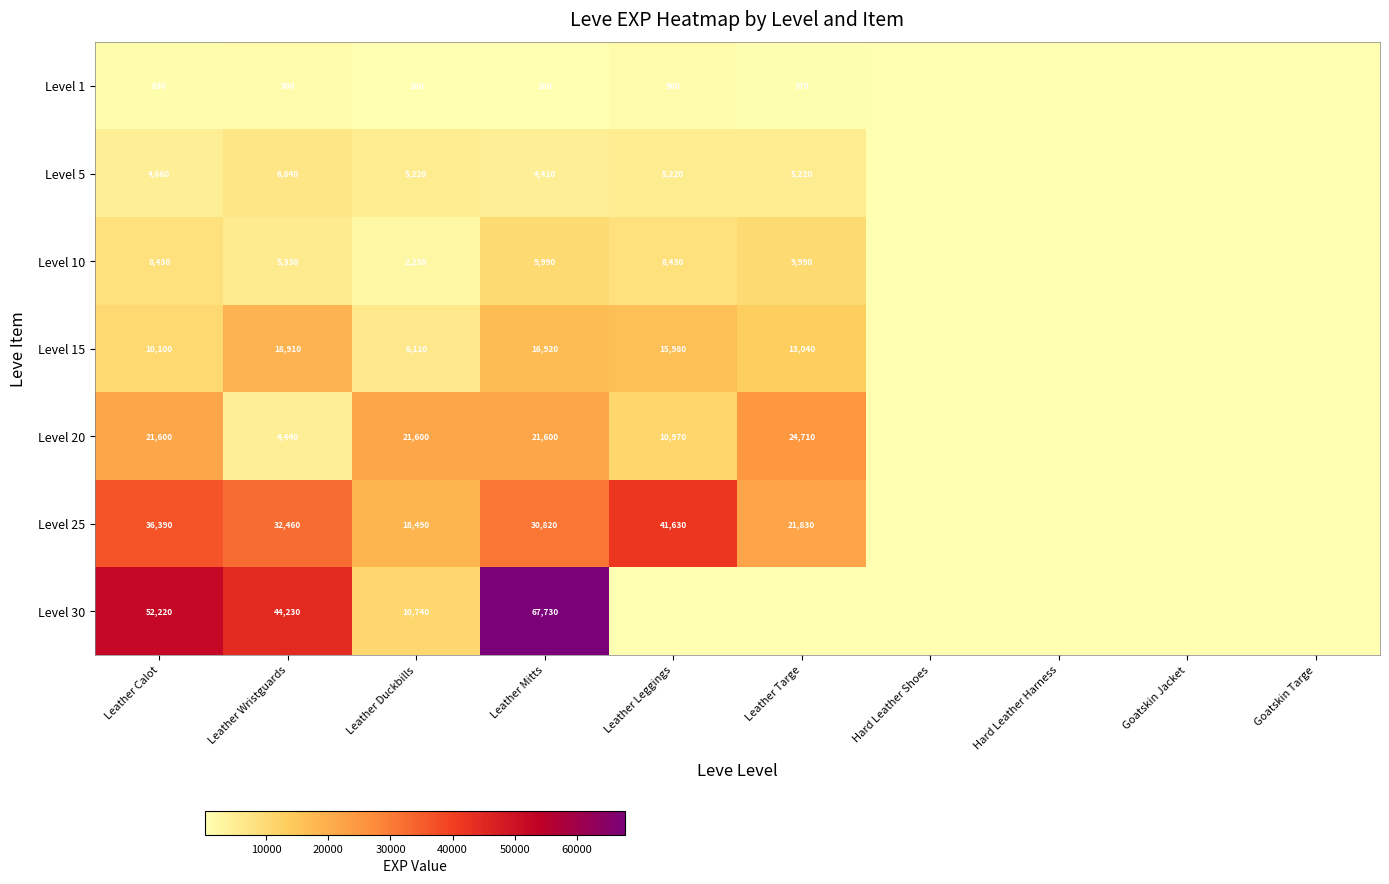

What is the total value across all series at Leather Mitts?

151630